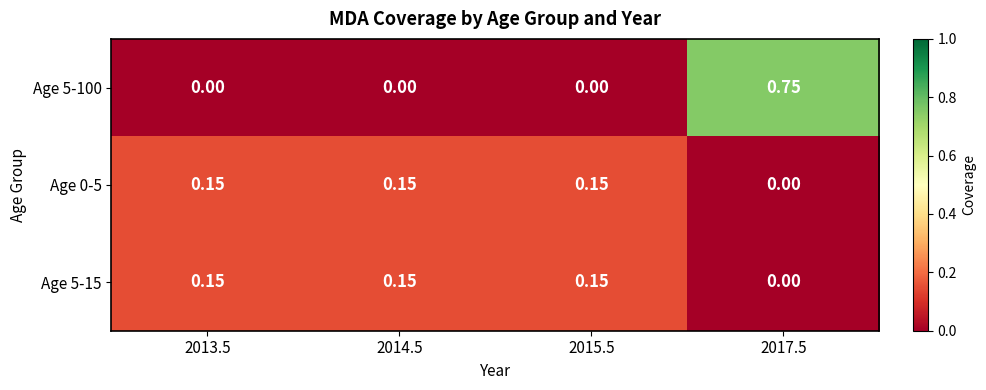

At which category does the chart reach its peak across all series?

2017.5